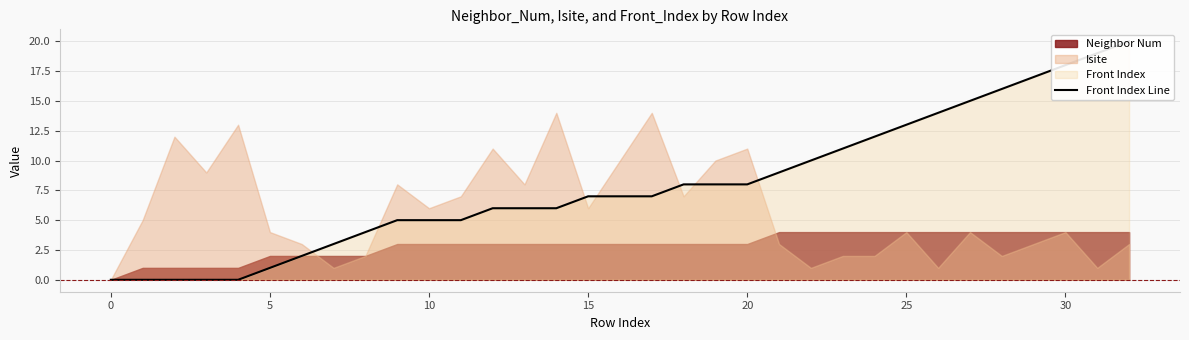

Where is the data nearest to the value 10?

22